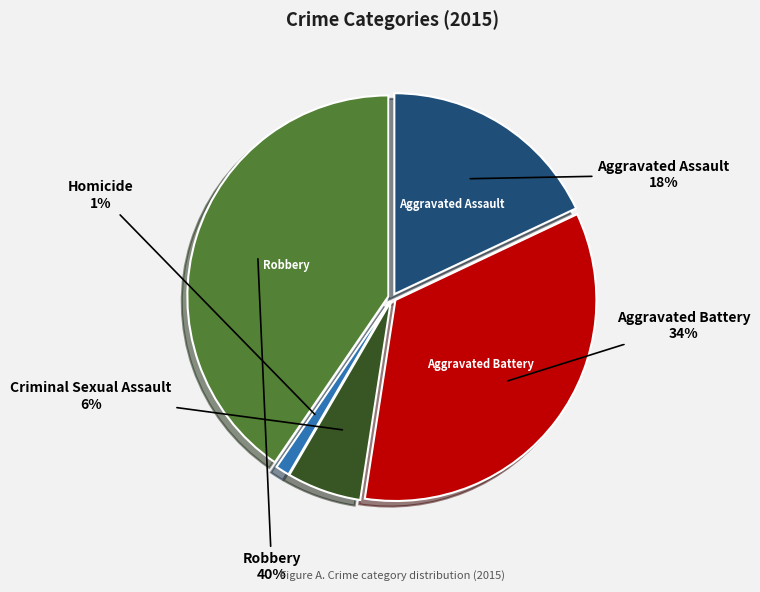

Is there a majority slice in this chart?

No